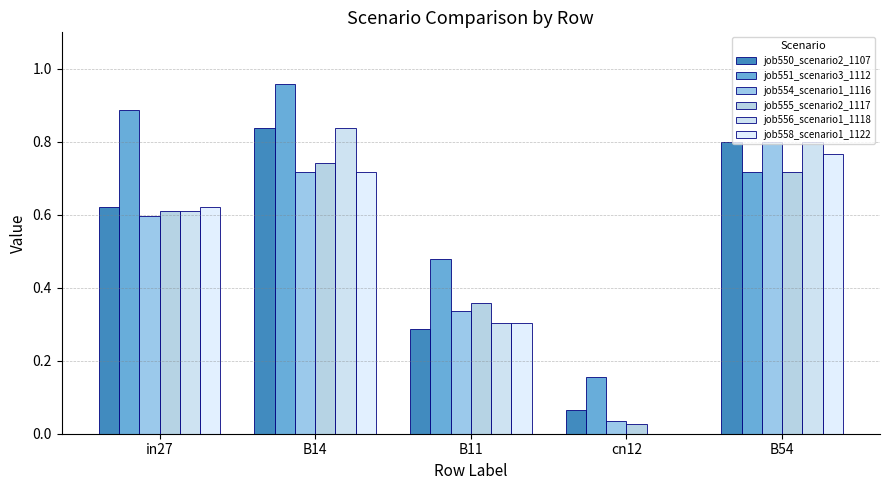

How many groups of bars are there?

5